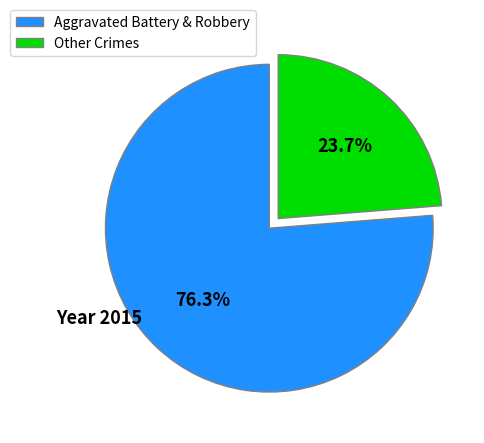

To the nearest percent, what is the difference between the largest and smallest slice percentages?

53%